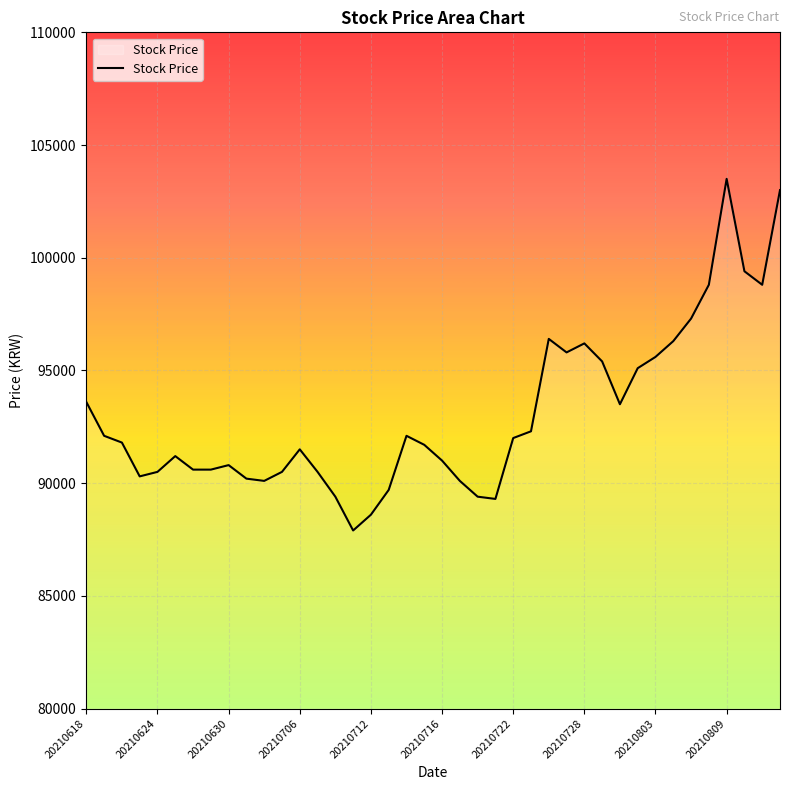

What is the difference between the maximum and minimum values?

15600